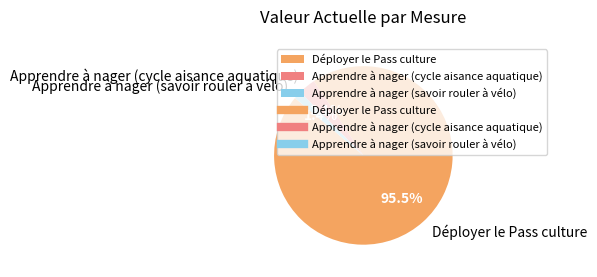

To the nearest percent, what is the combined percentage of Apprendre à nager (cycle aisance aquatique) and Déployer le Pass culture?

99%